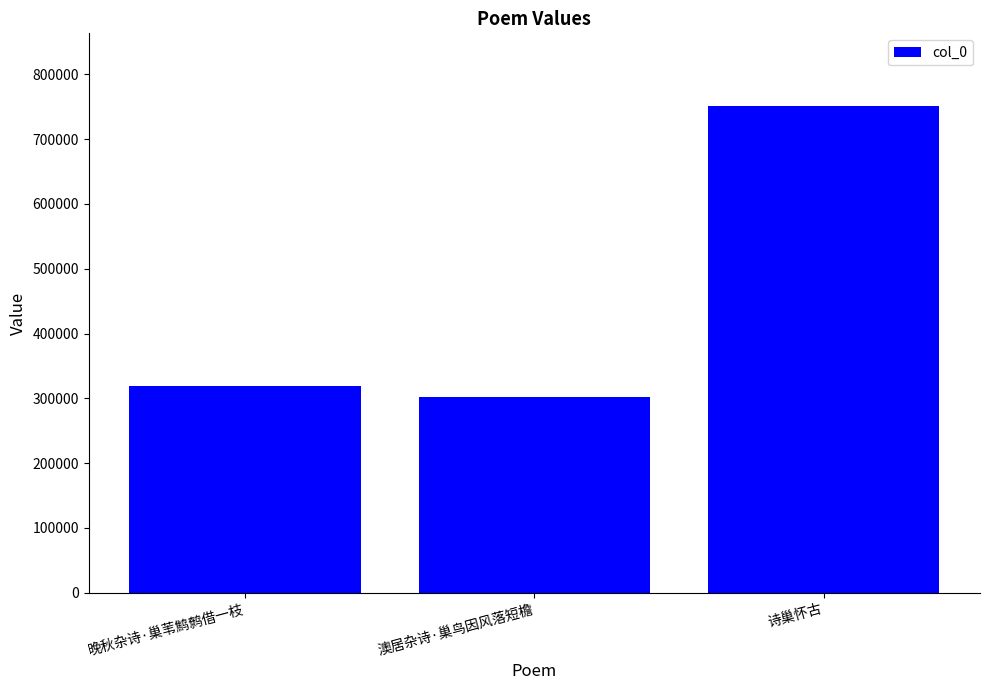

List the labels in order of value, smallest first.

澳居杂诗·巢鸟因风落短檐, 晚秋杂诗·巢苇鹪鹩借一枝, 诗巢怀古